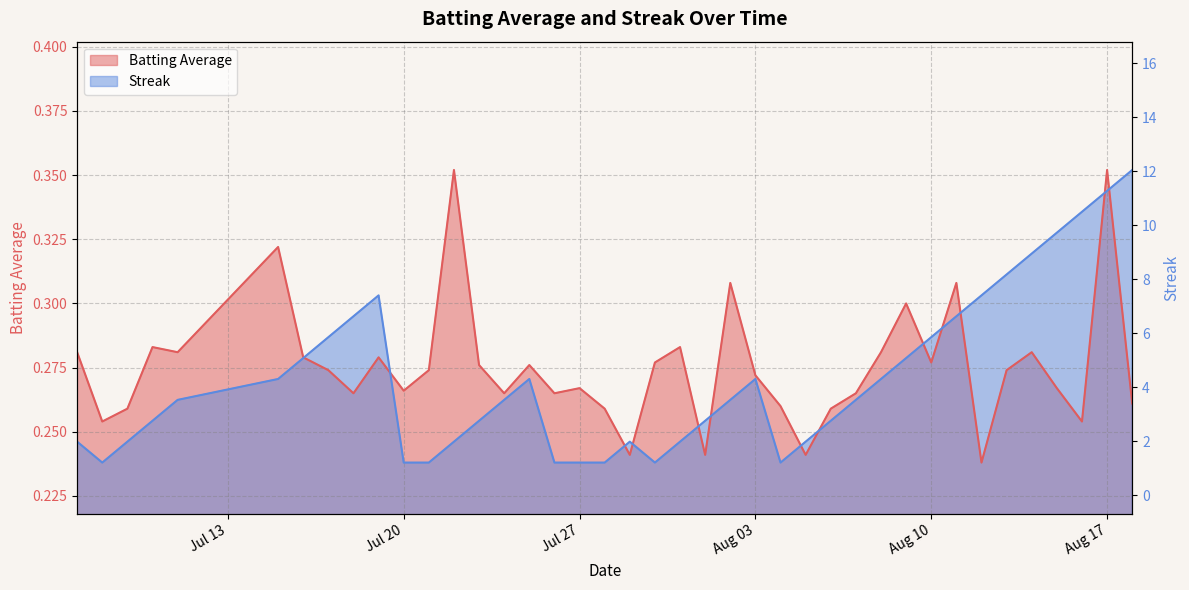

How many interior local peaks does the Batting Average series have?

12